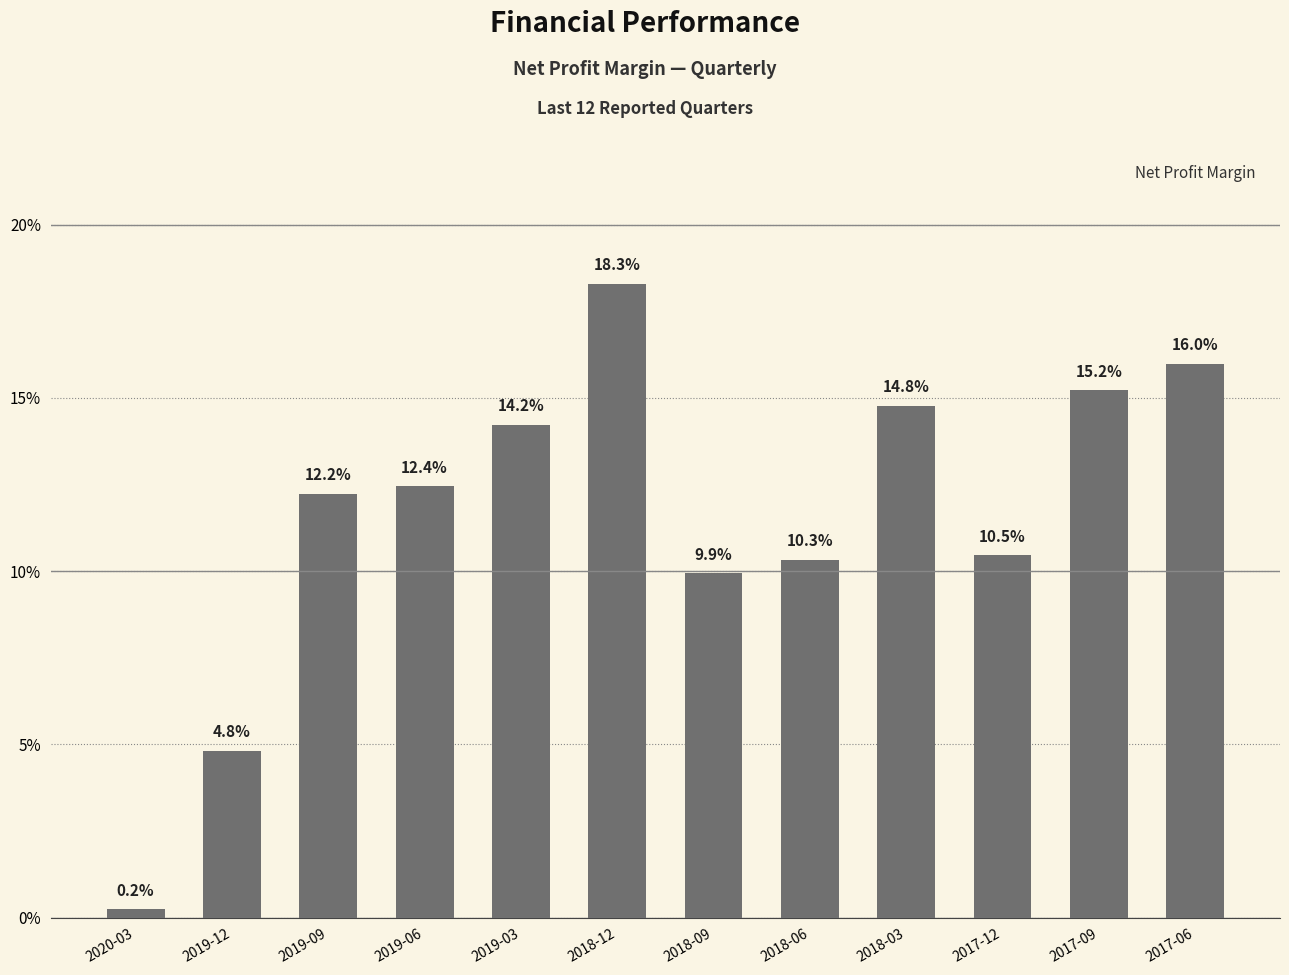

Reading left to right, what are all the values shown in this chart?

2020-03=0.0	2019-12=0.0	2019-09=0.1	2019-06=0.1	2019-03=0.1	2018-12=0.2	2018-09=0.1	2018-06=0.1	2018-03=0.1	2017-12=0.1	2017-09=0.2	2017-06=0.2